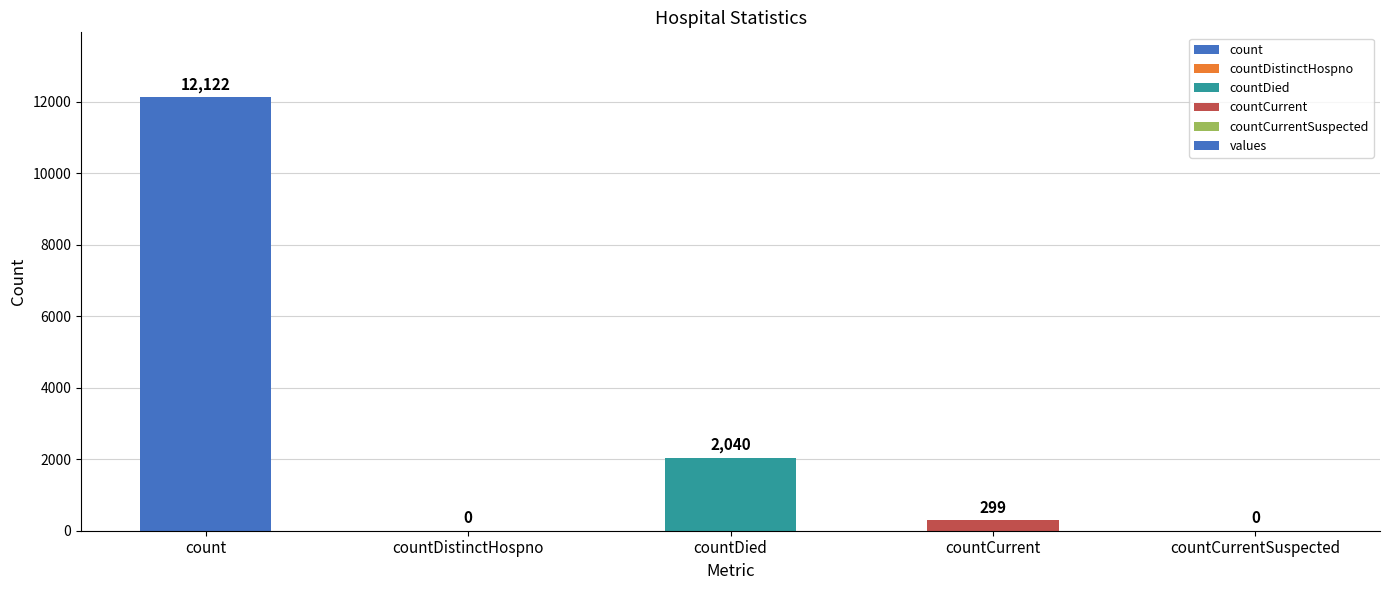

The value at countDied is 2040. True or false?

True